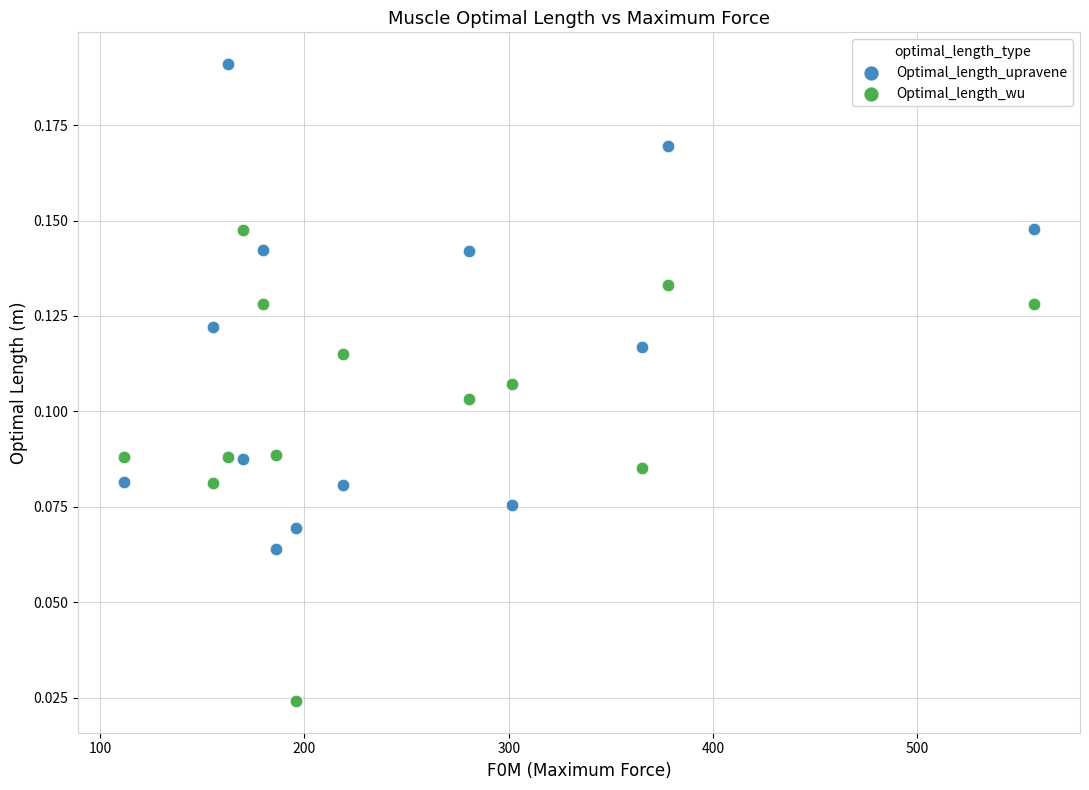

Which series contains the highest Y value?

Optimal_length_upravene